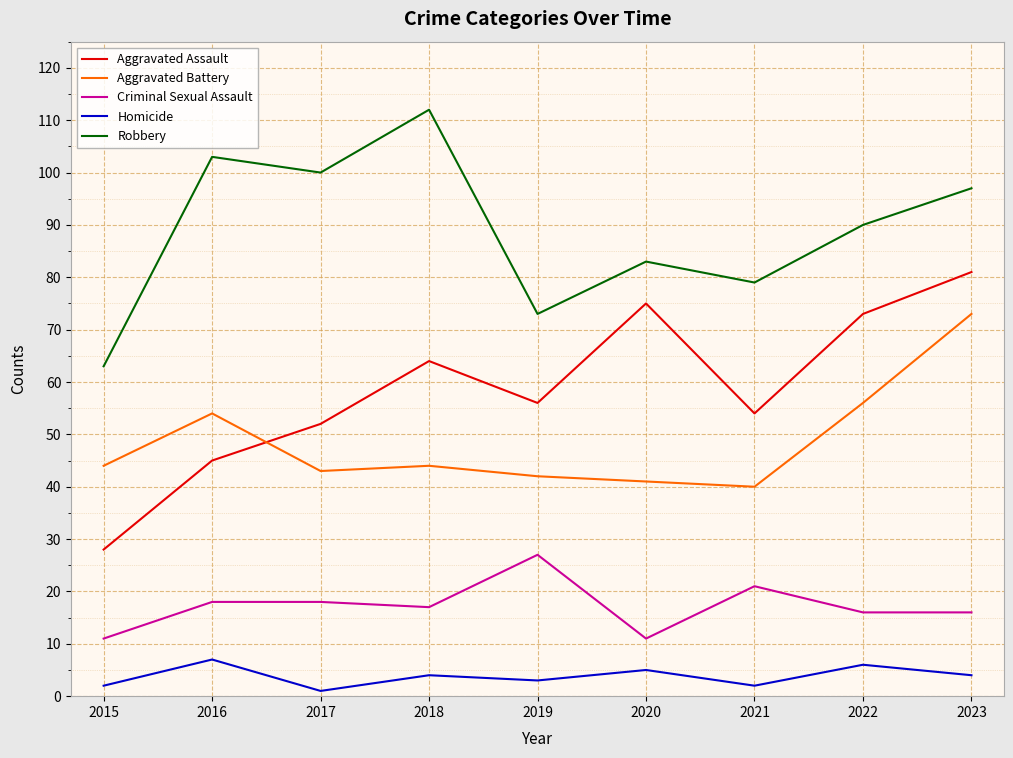

At which label does Robbery reach its minimum?

2015